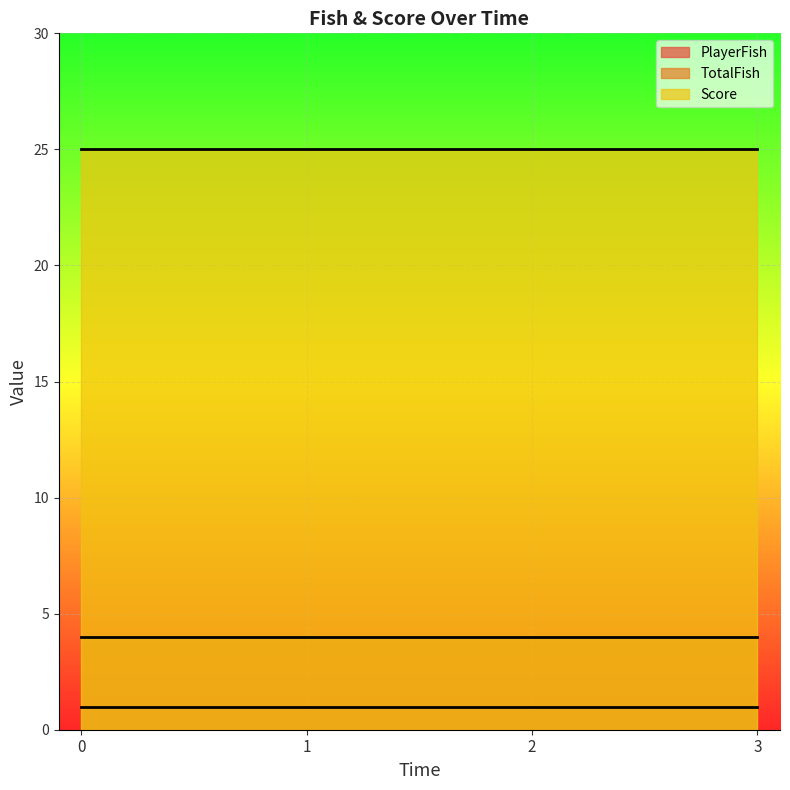

Reading right to left, transcribe all the data shown in this chart.

PlayerFish: 1	1	1	1
TotalFish: 4	4	4	4
Score: 25	25	25	25